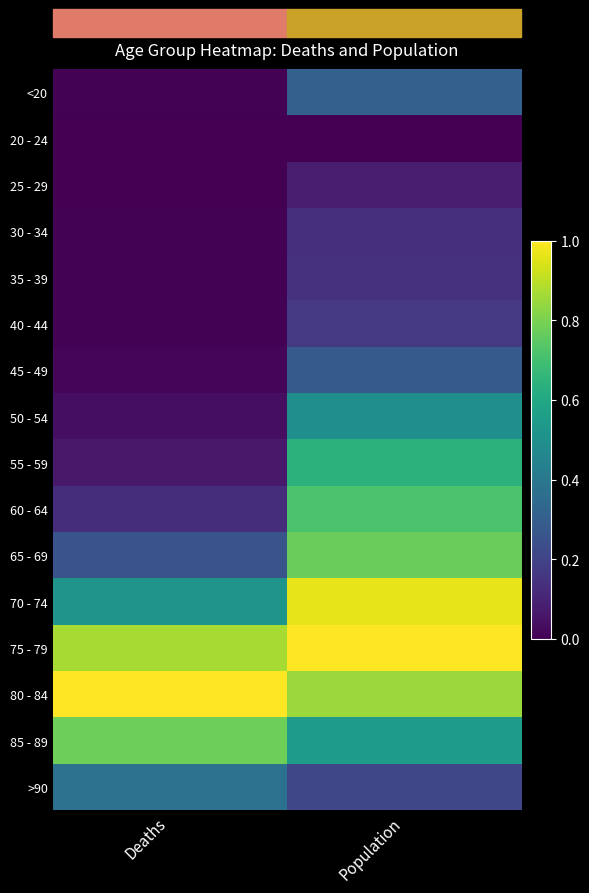

Reading left to right, extract all data points from this chart.

<20: Deaths=0.0	Population=0.3
20 - 24: Deaths=0.0	Population=0.0
25 - 29: Deaths=0.0	Population=0.1
30 - 34: Deaths=0.0	Population=0.1
35 - 39: Deaths=0.0	Population=0.1
40 - 44: Deaths=0.0	Population=0.2
45 - 49: Deaths=0.0	Population=0.3
50 - 54: Deaths=0.0	Population=0.5
55 - 59: Deaths=0.1	Population=0.6
60 - 64: Deaths=0.1	Population=0.7
65 - 69: Deaths=0.3	Population=0.8
70 - 74: Deaths=0.5	Population=1.0
75 - 79: Deaths=0.9	Population=1.0
80 - 84: Deaths=1.0	Population=0.9
85 - 89: Deaths=0.8	Population=0.6
>90: Deaths=0.4	Population=0.2